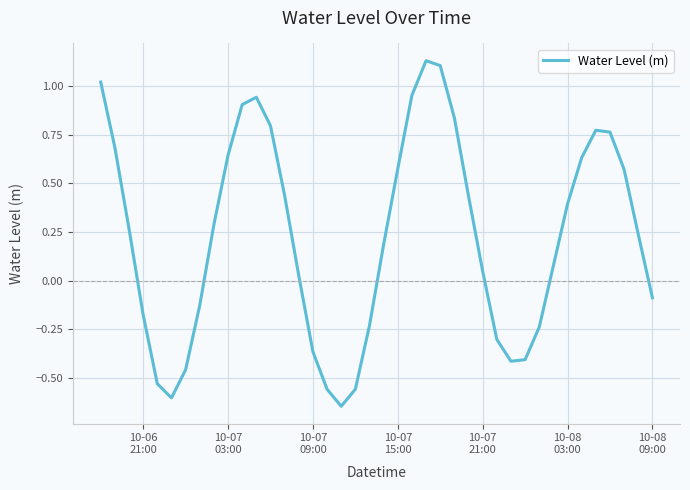

How many lines are shown in the chart?

1